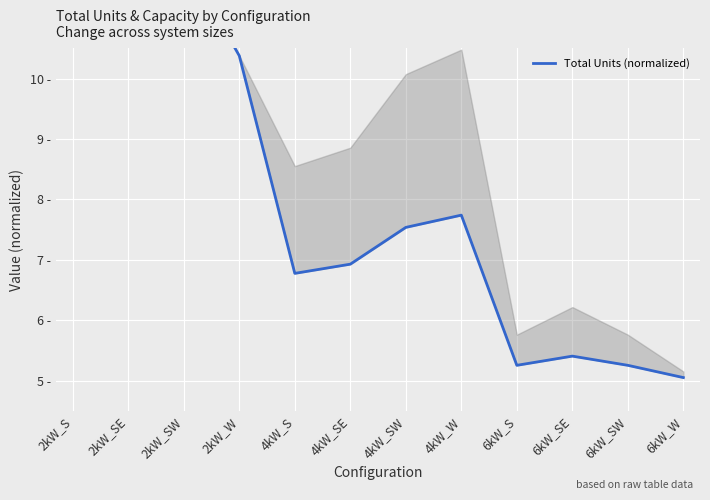

Is this an area chart (filled region under the line)?

No